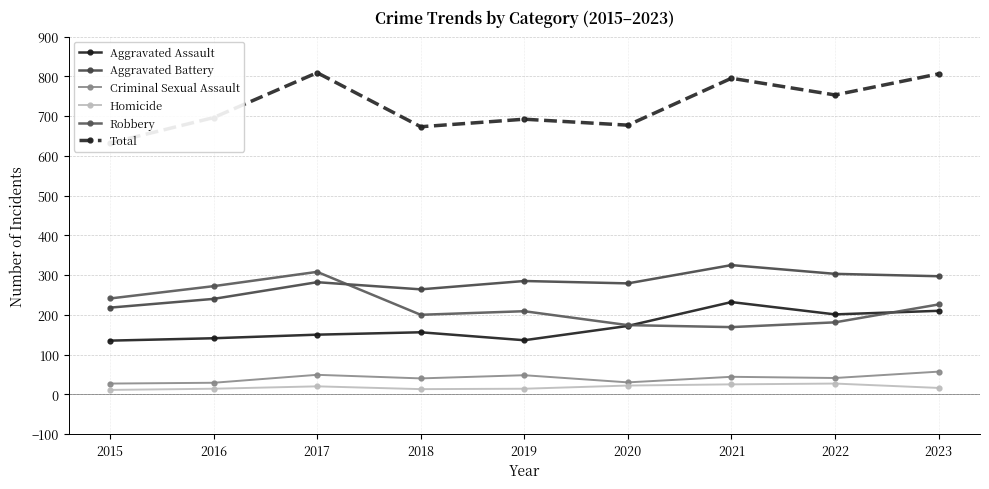

True or false: Homicide and Aggravated Battery cross at least once.

False